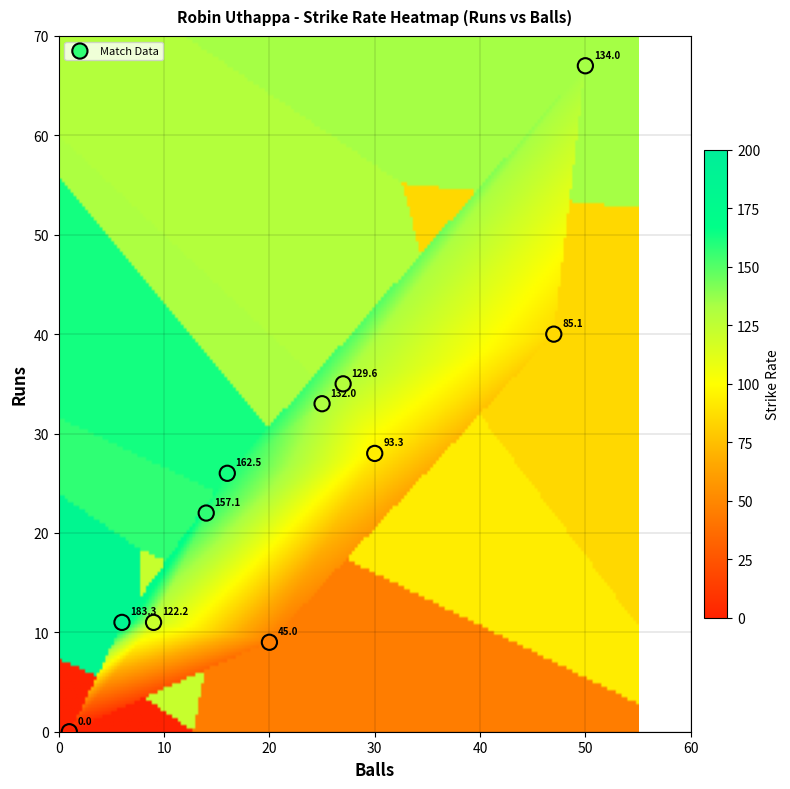

What is the average X value?

22